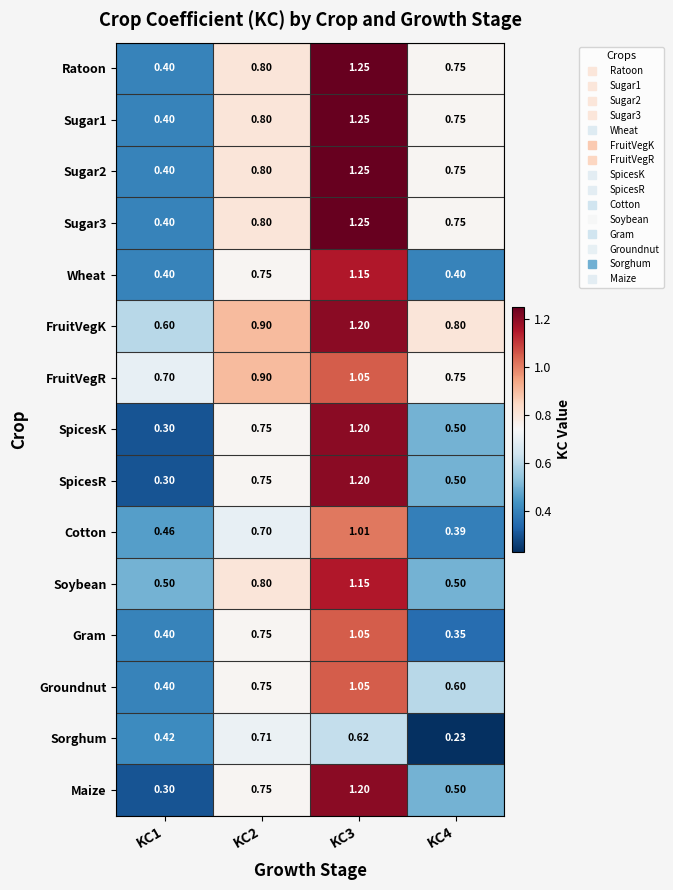

Is the value of SpicesR at KC1 greater than the value of FruitVegK at KC1?

No